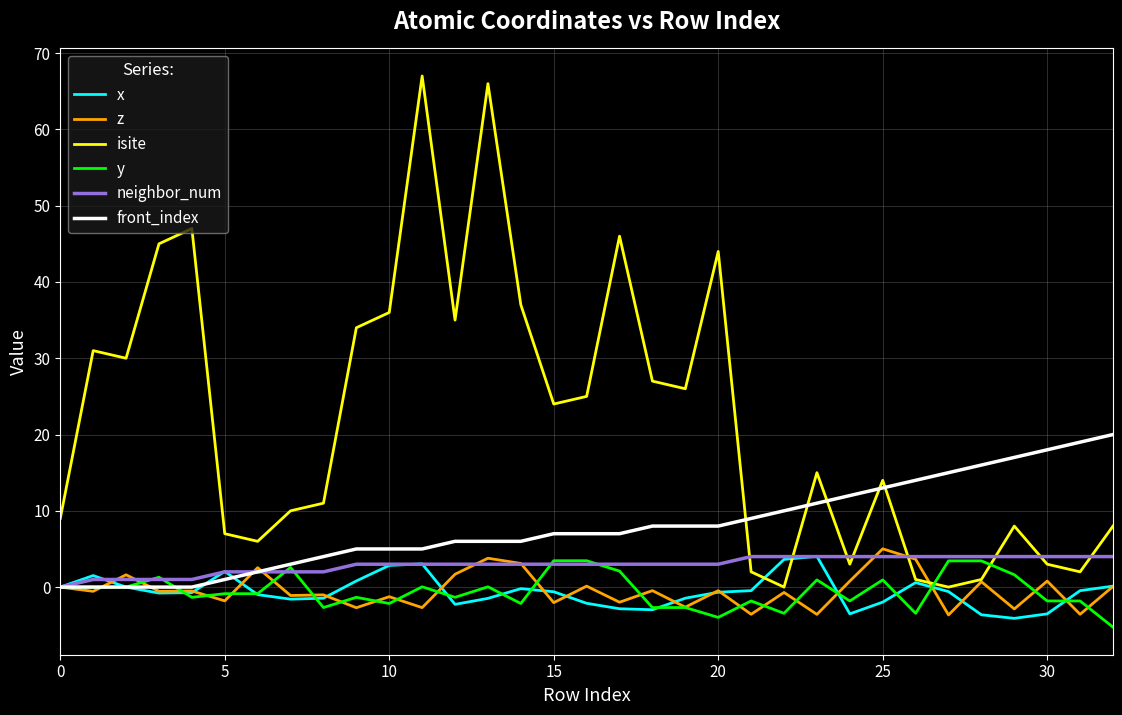

Which series has the widest spread of values?

isite